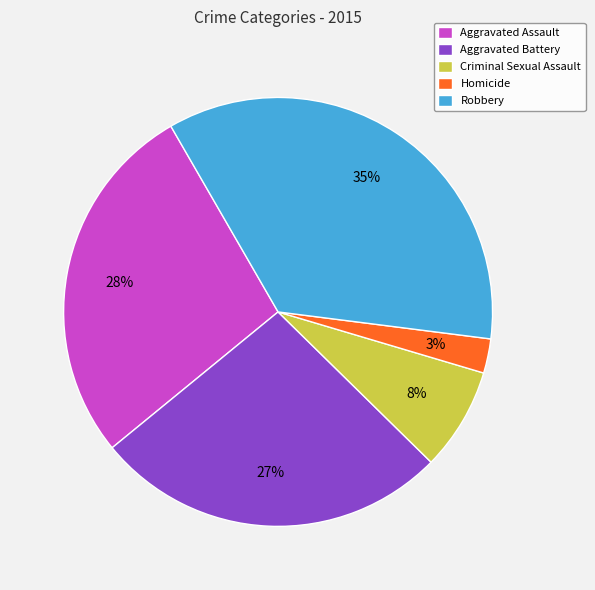

Does any single category account for the majority?

No